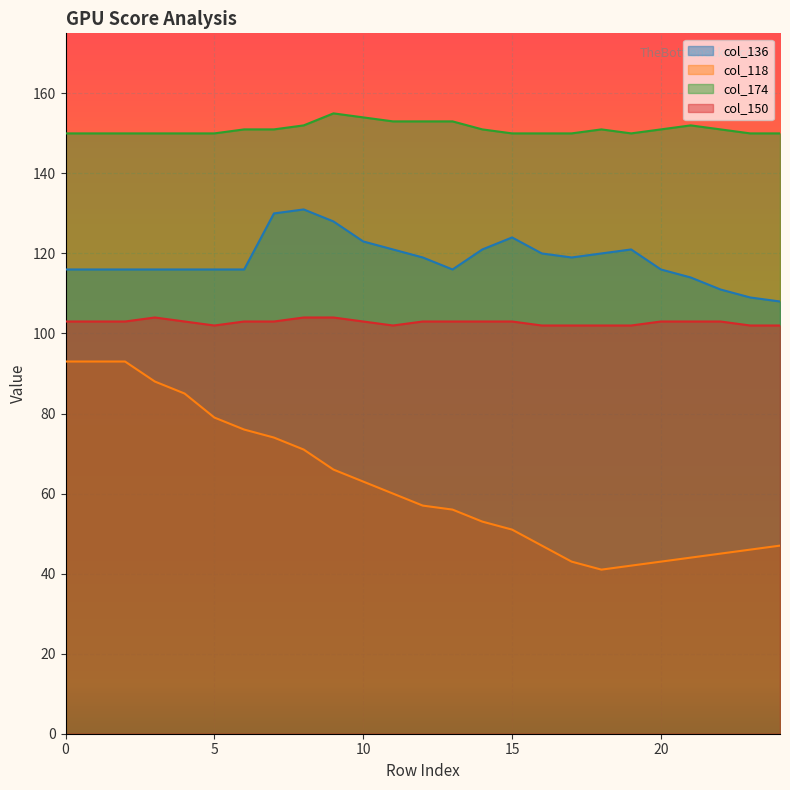

What is the approximate value of 118 at 18?

41